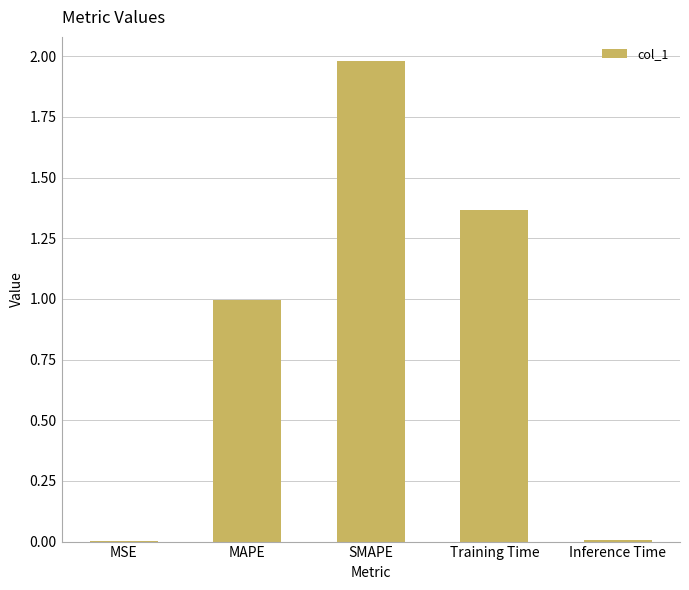

Which has a higher value, SMAPE or MSE?

SMAPE